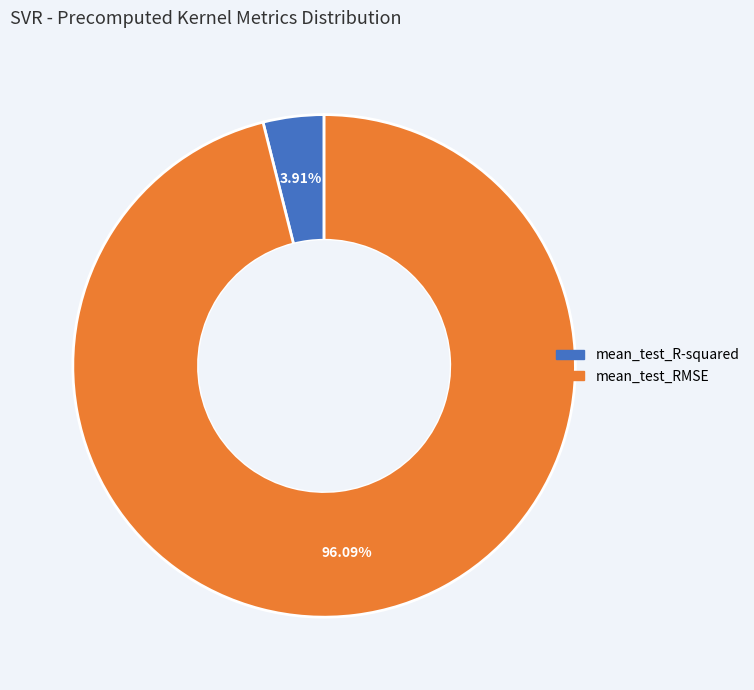

Rank the categories by value from lowest to highest.

mean_test_R-squared, mean_test_RMSE